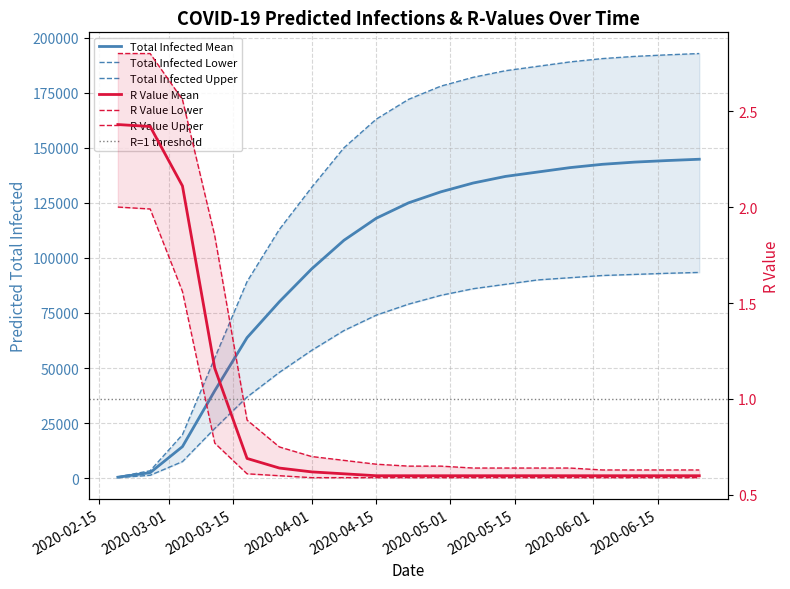

List the series in order of their peak value, lowest first.

r_values_lower, r_values_mean, r_values_upper, predicted_total_infected_lower, predicted_total_infected_mean, predicted_total_infected_upper